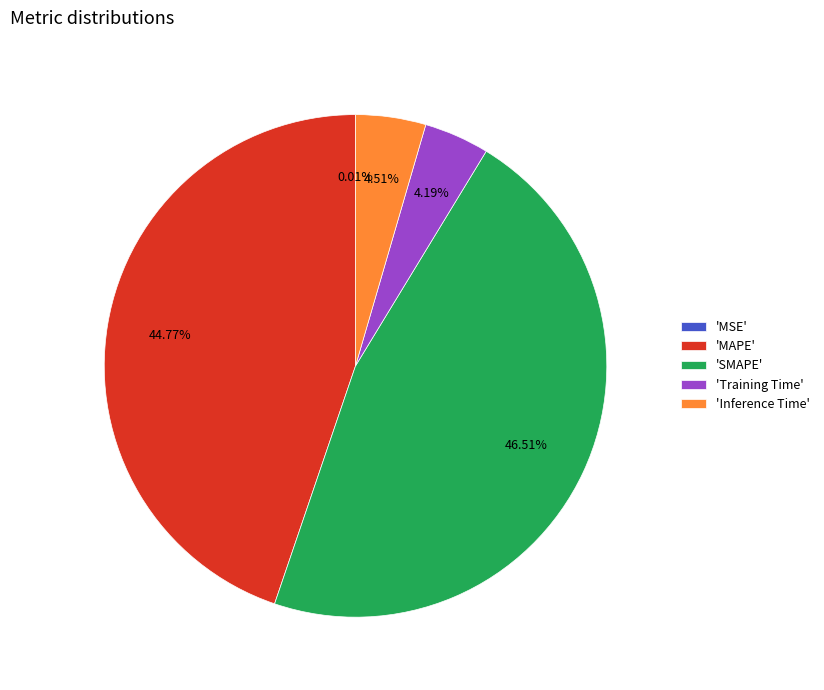

Which category has the biggest portion of the pie?

'SMAPE'